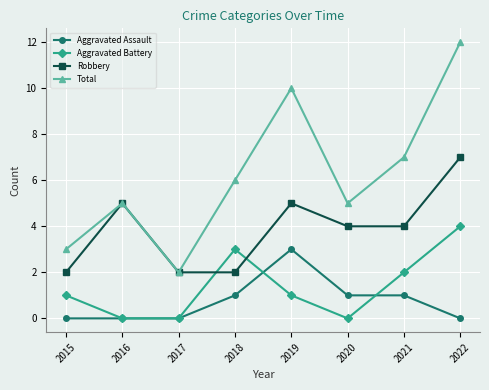

True or false: Total has more than 1 interior local peaks.

True